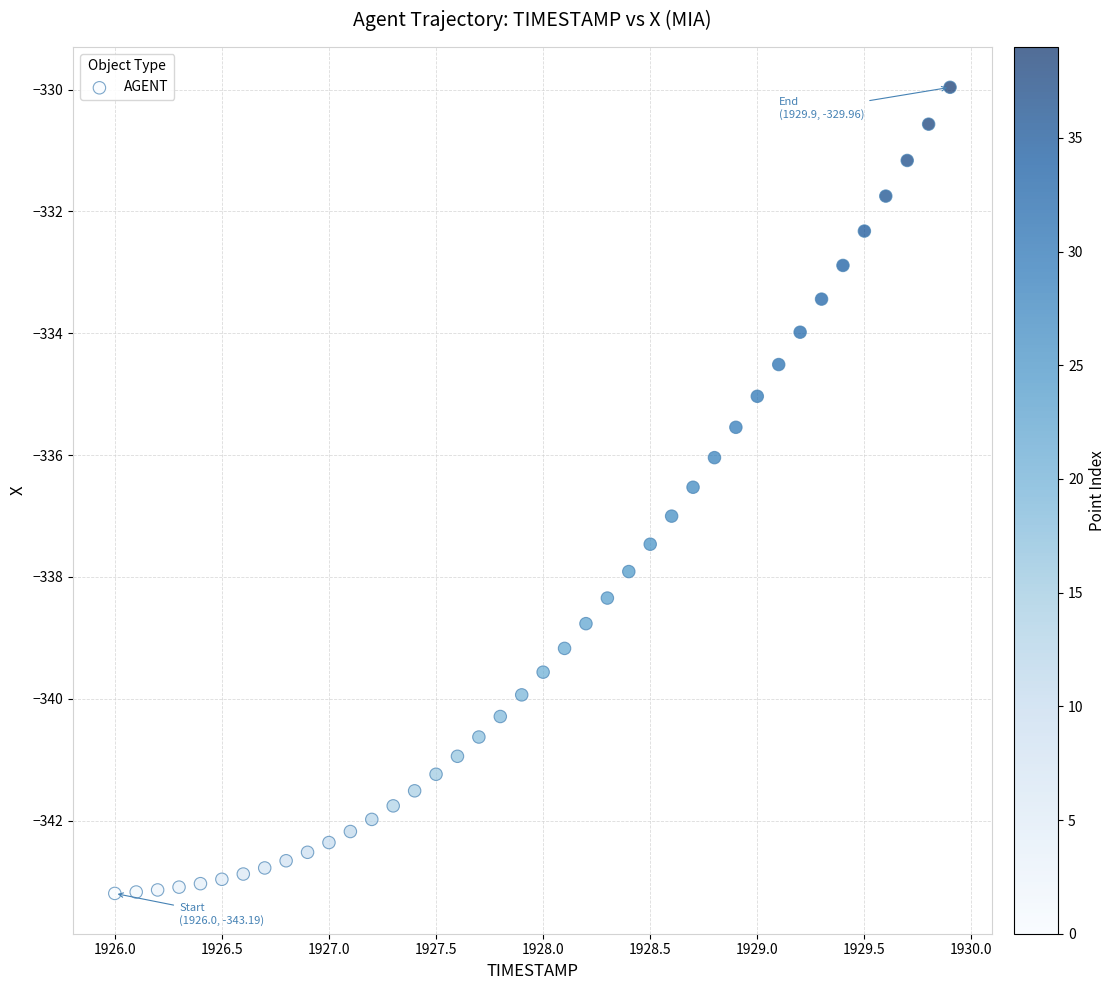

What is the range of Y values (max minus min)?

13.2